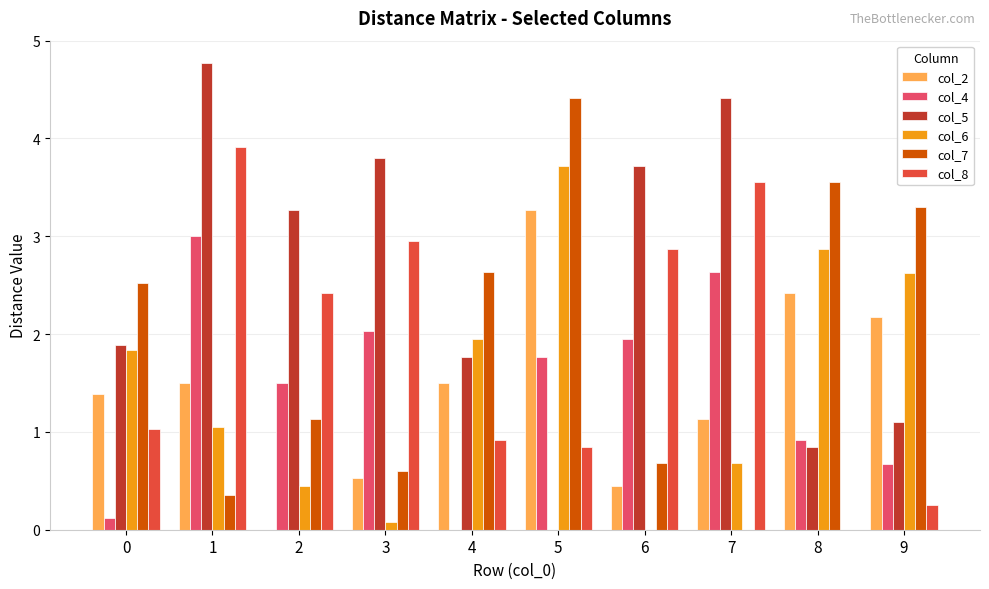

Is it true that col_7 equals 3.5 at 8?

True